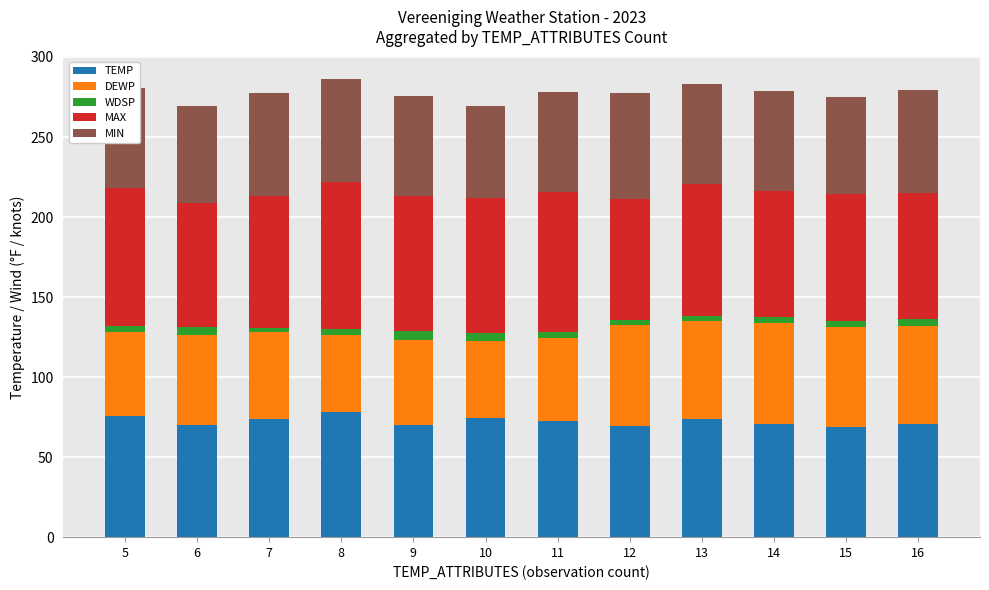

What is the highest value of the TEMP series?

78.0